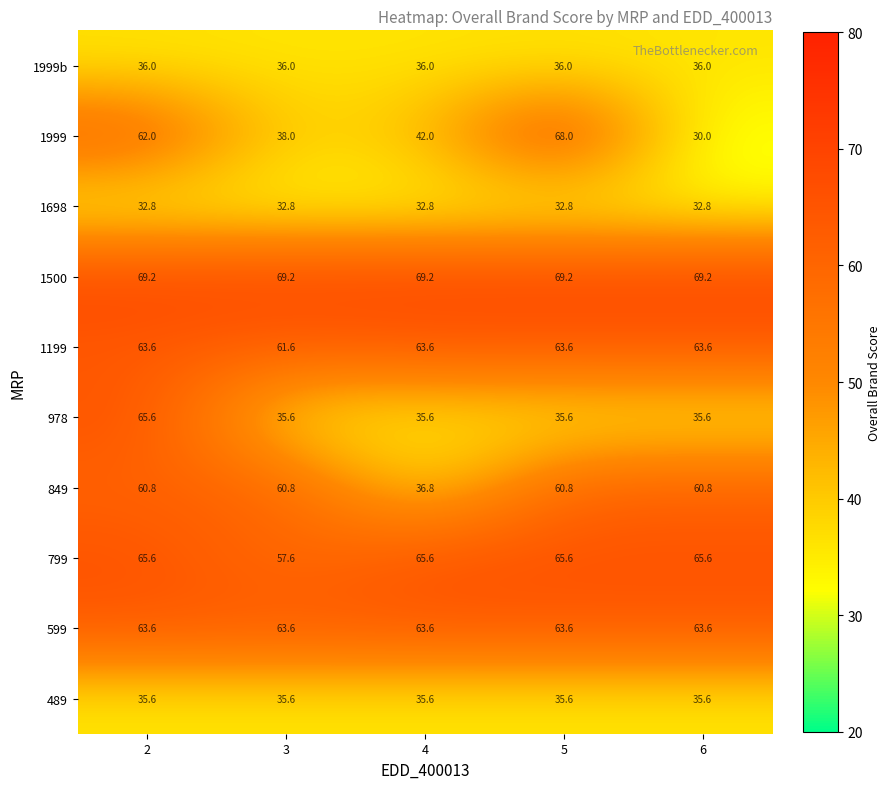

Which series has the largest total across all categories?

1500